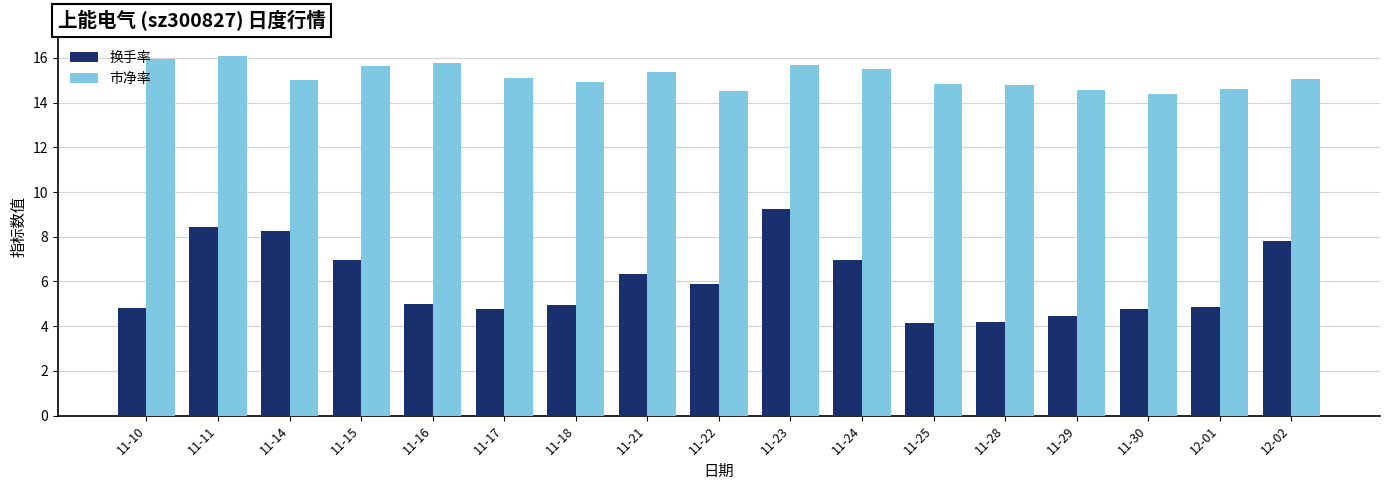

Are the bars horizontal?

No